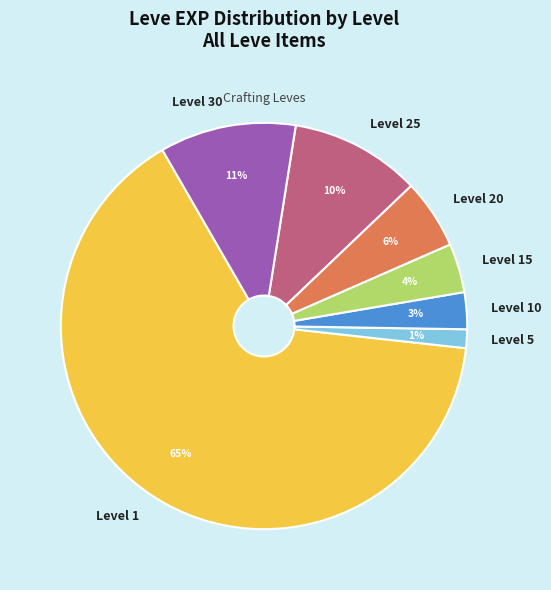

How many segments does this pie chart have?

7